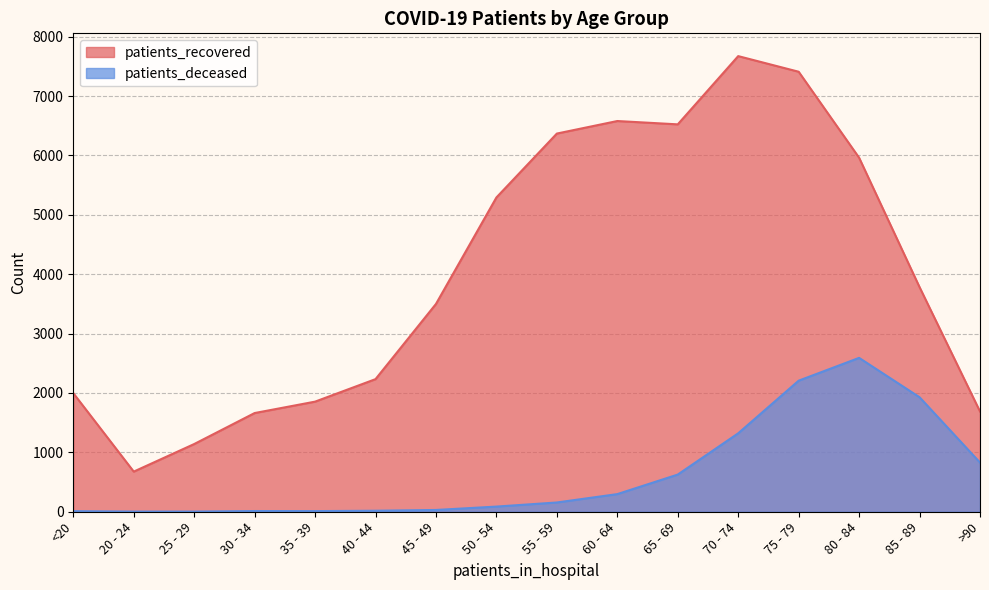

Rank the series at <20 from highest to lowest value.

patients_recovered, patients_deceased